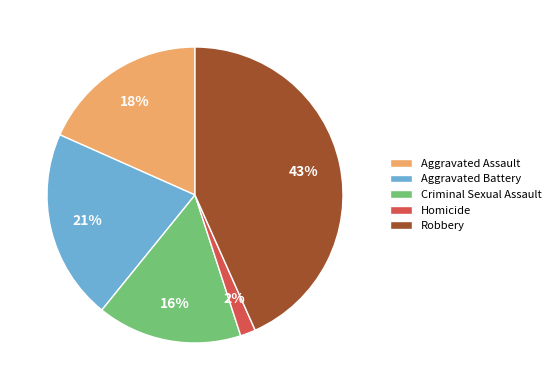

Is the sum of Criminal Sexual Assault and Aggravated Battery greater than half?

No